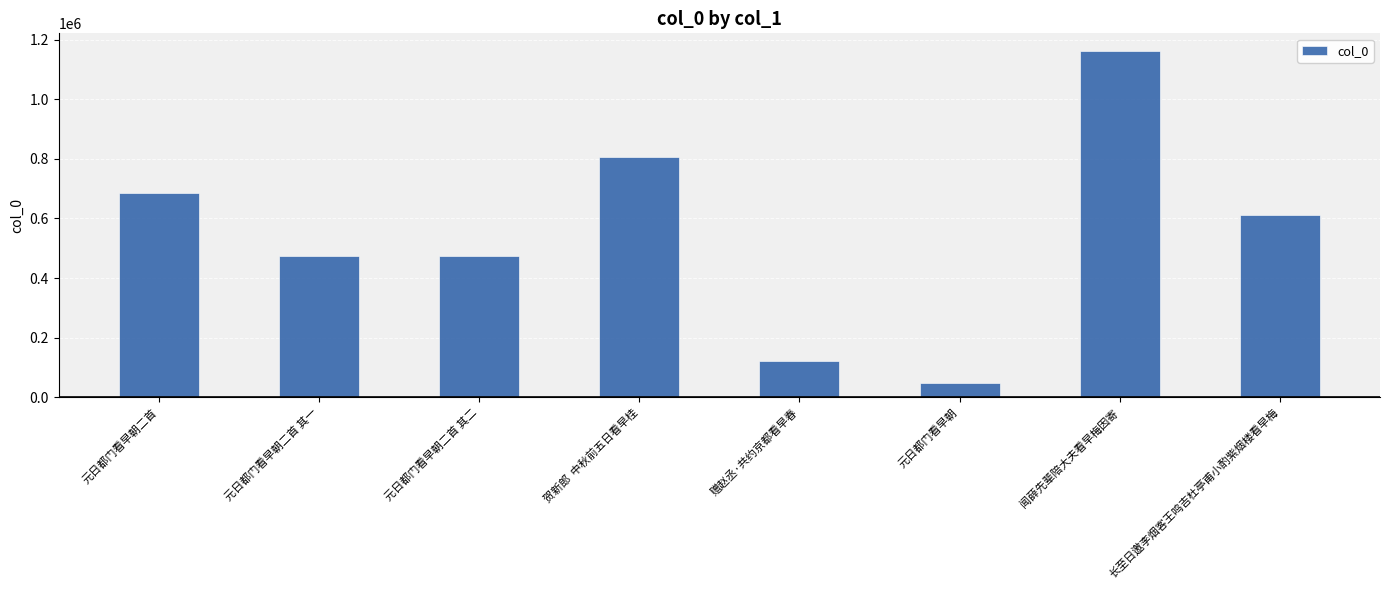

What is the ratio of the value at 赠赵丞·共约京都看早春 to the value at 元日都门看早朝二首?

0.2